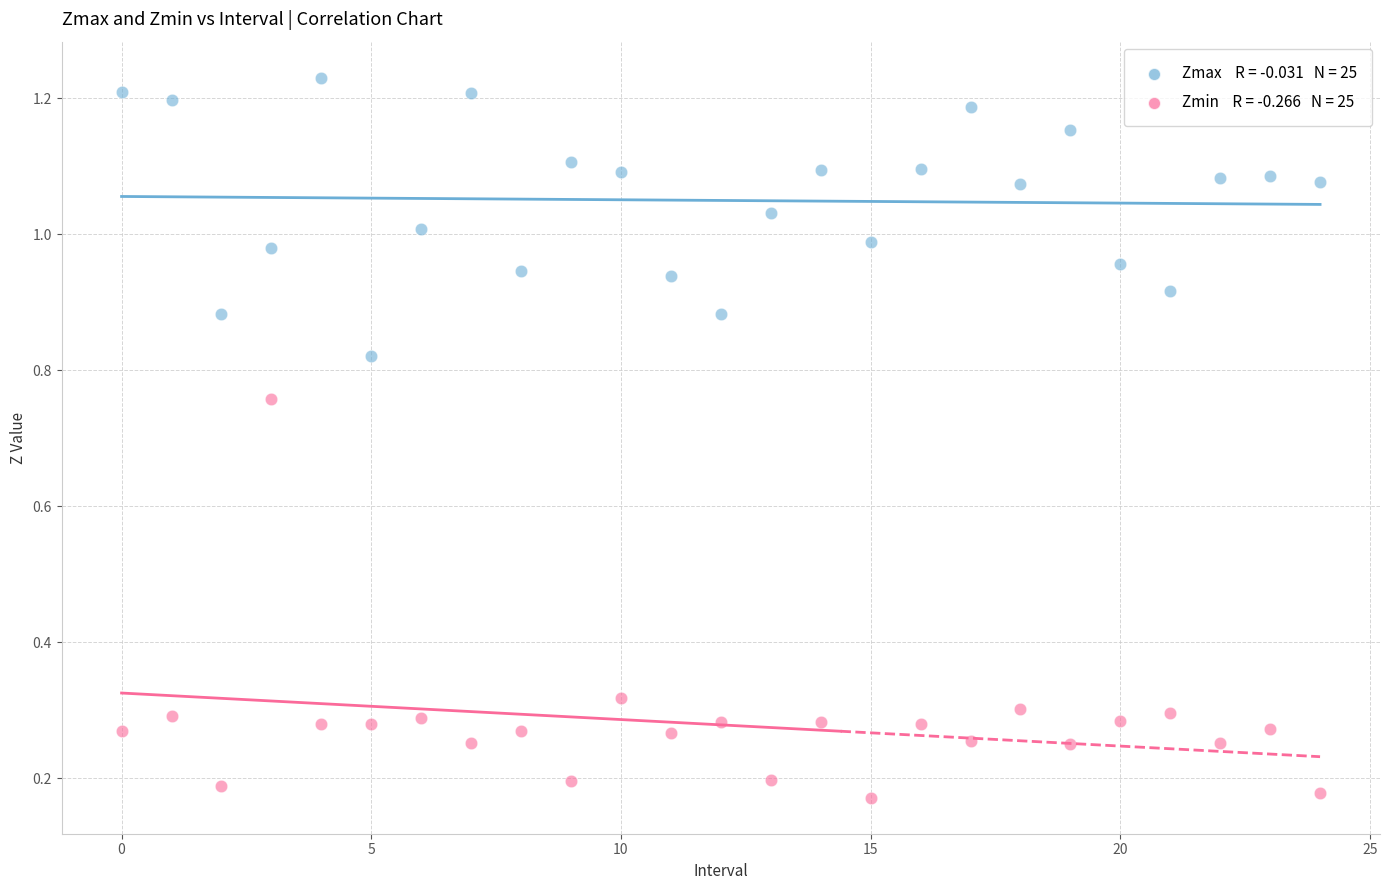

How many points are shown in the scatter plot?

50